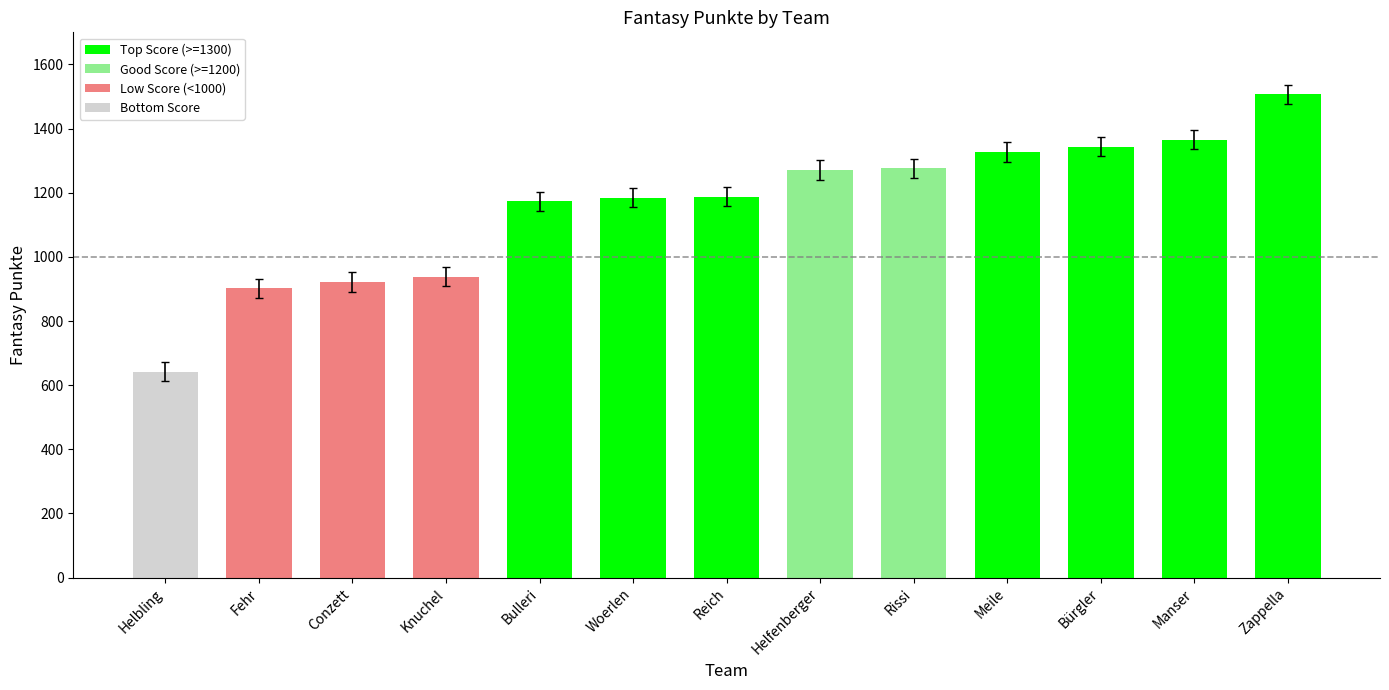

What is the sum of the values at Knuchel and Rissi?

2214